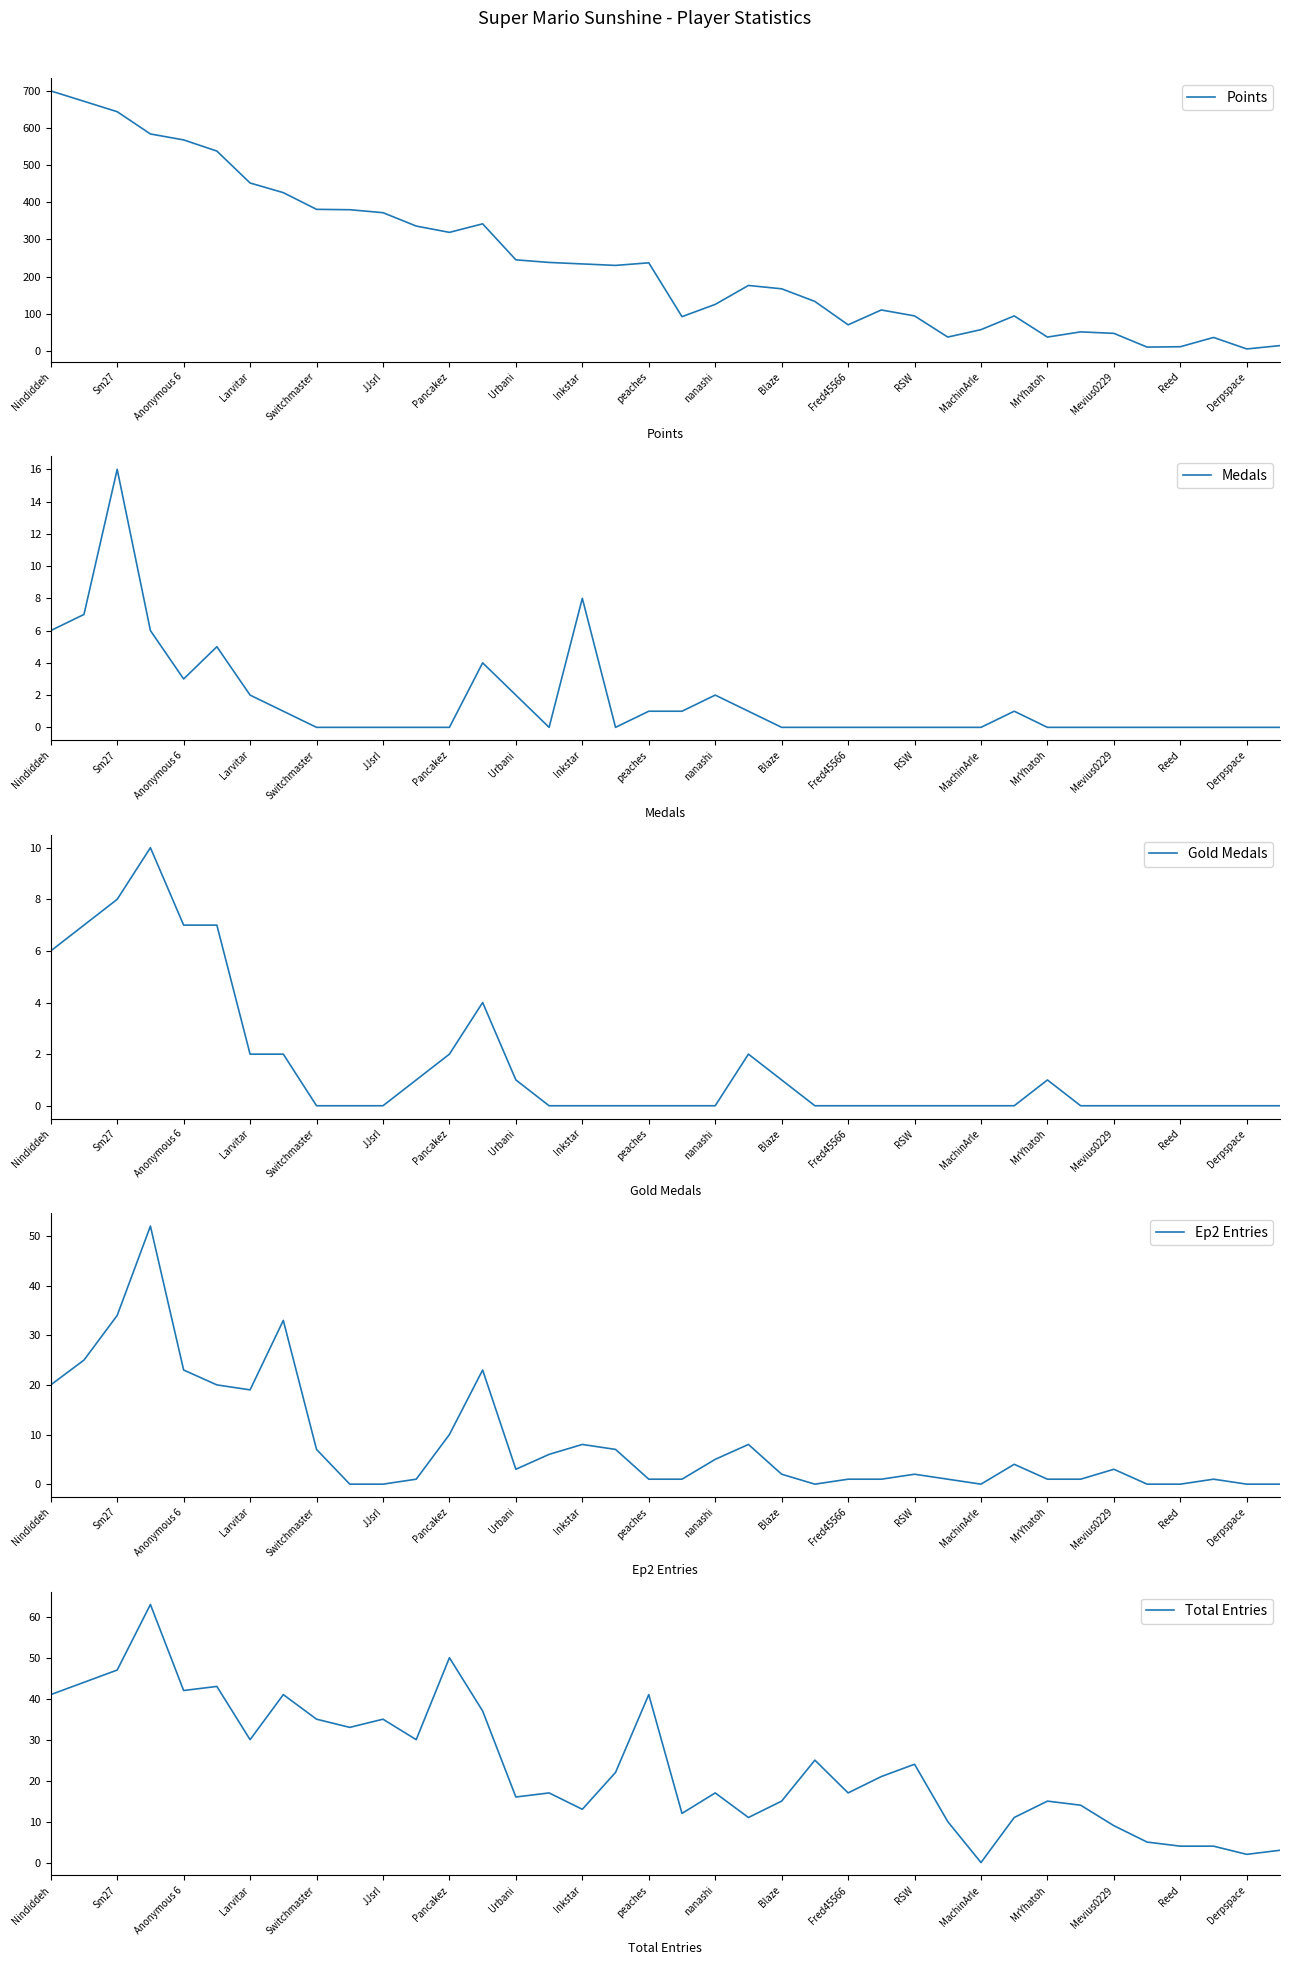

True or false: Ep2 Entries has more than 2 interior local peaks.

True